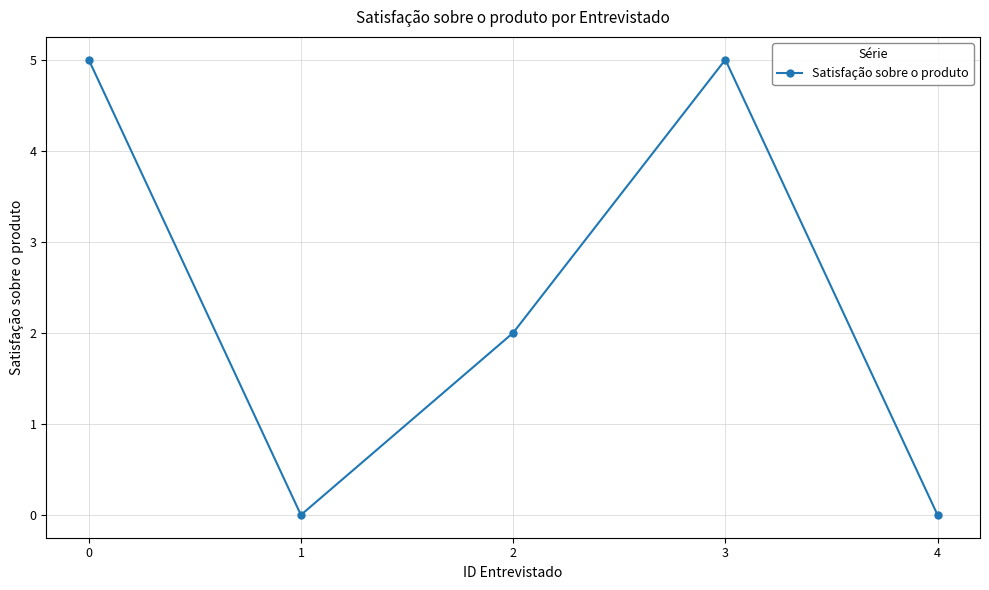

How many data points are less than 2?

2